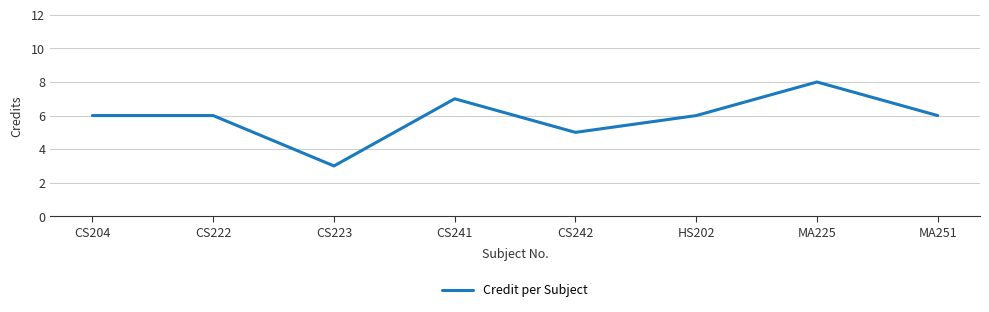

Approximately how many times larger is the value at MA225 compared to MA251?

1.3